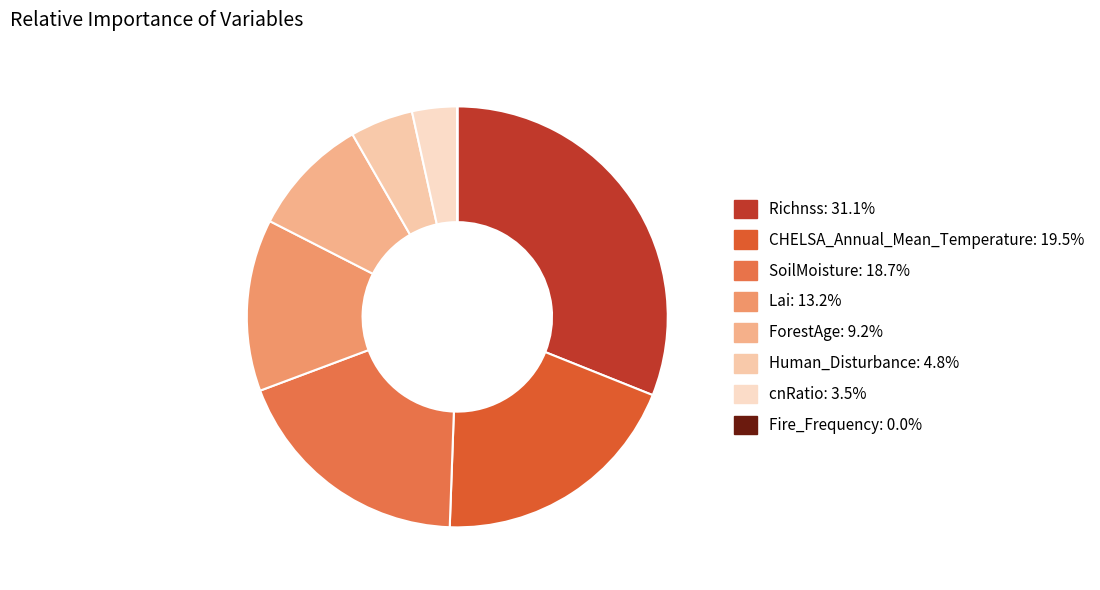

Which category has the biggest portion of the pie?

Richnss